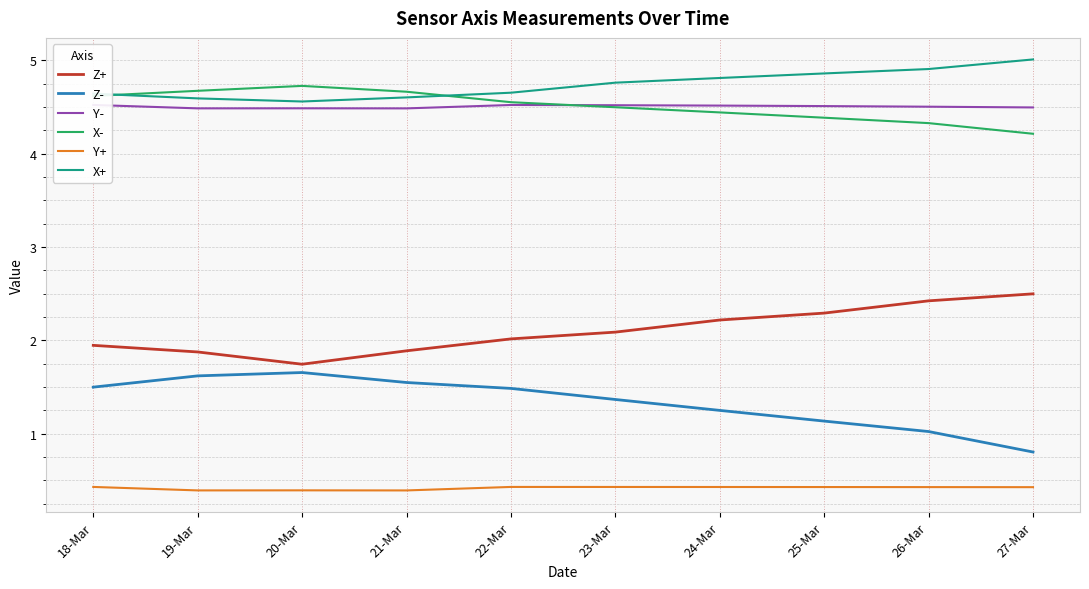

What is the minimum value for Y-?

4.5